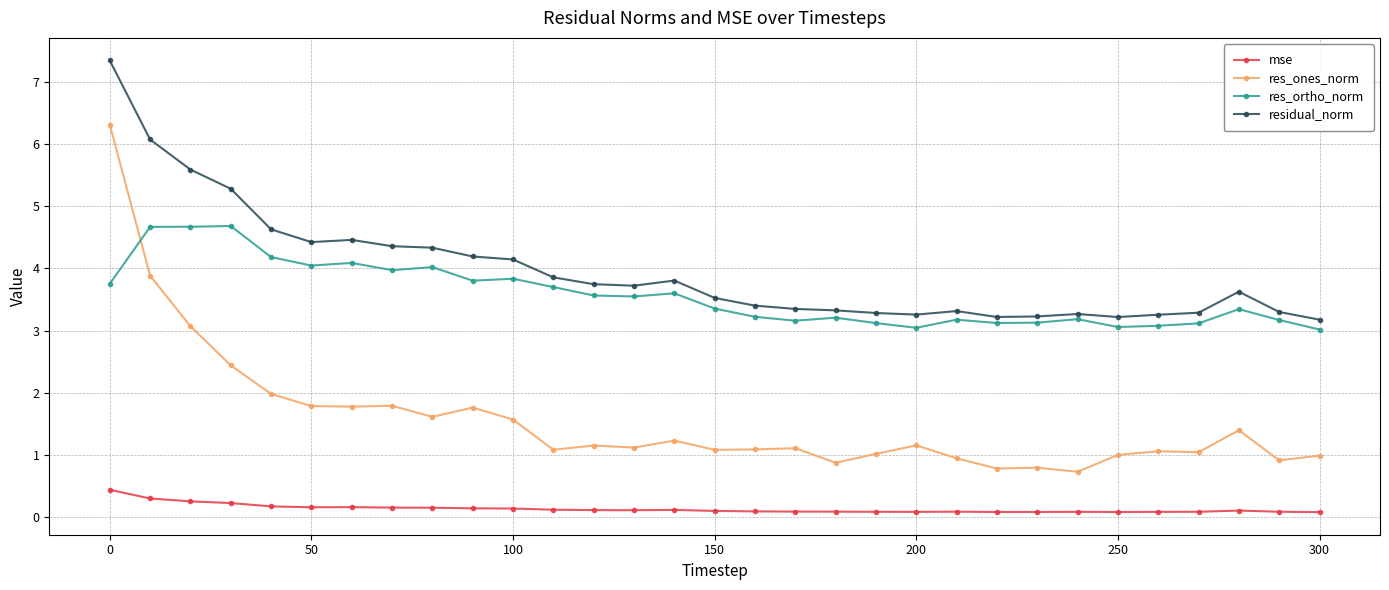

List the series in order of their peak value, lowest first.

mse, res_ortho_norm, res_ones_norm, residual_norm